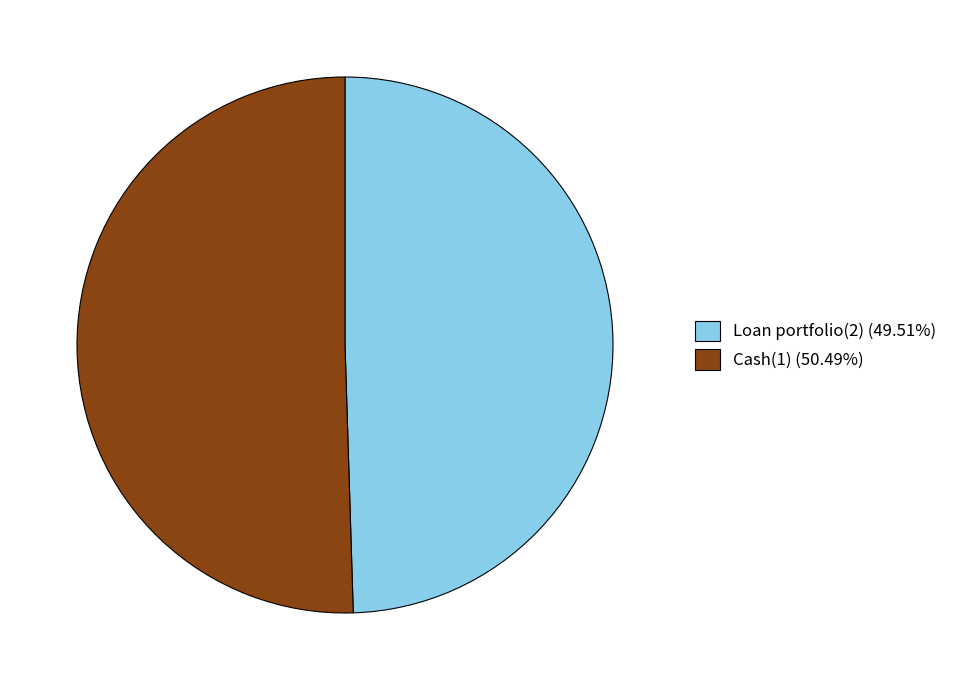

Is it true that Loan portfolio(2) is 50% of the pie?

True